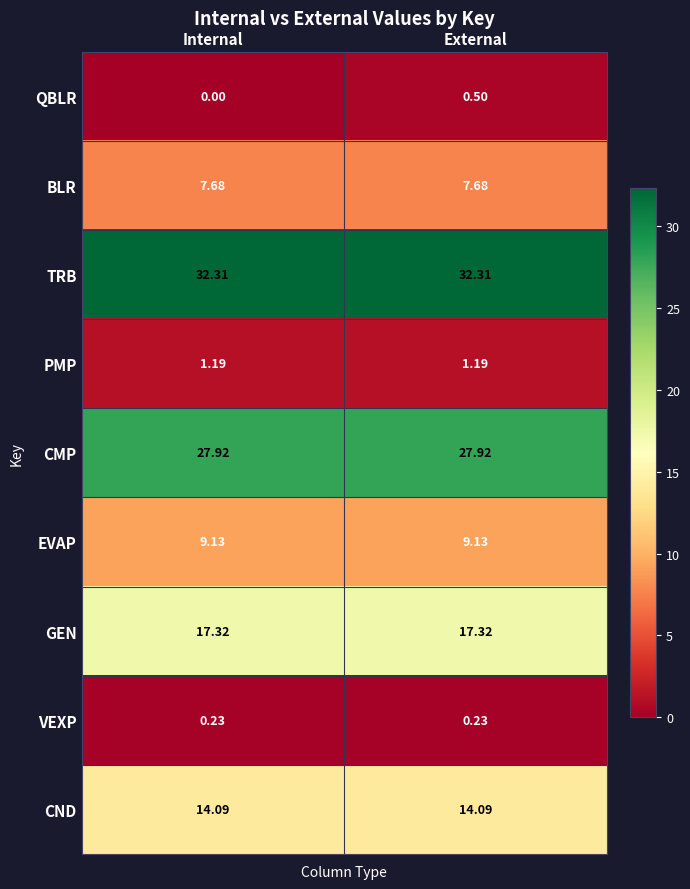

Rank the series by their maximum value, from highest to lowest.

TRB, CMP, GEN, CND, EVAP, BLR, PMP, QBLR, VEXP